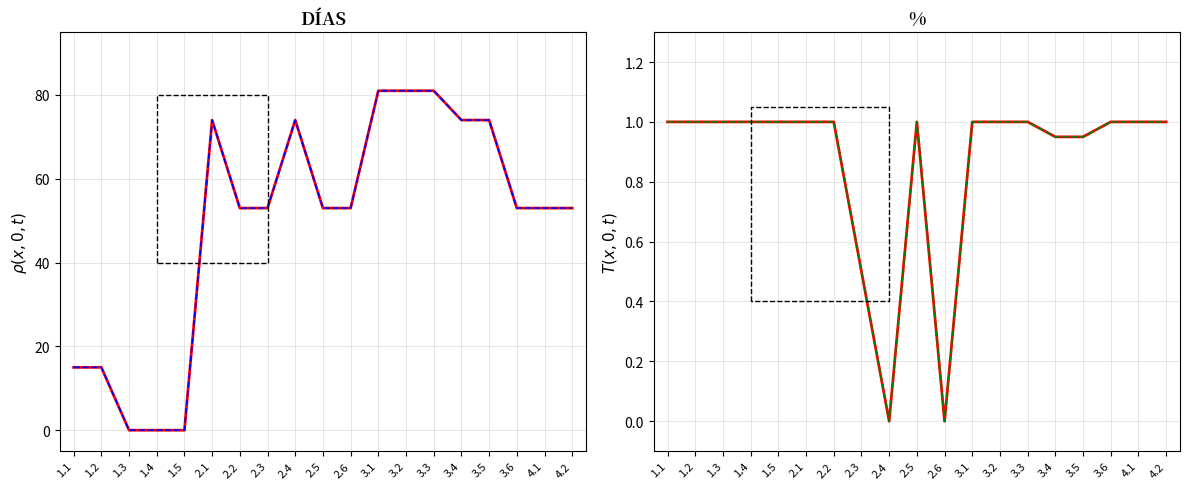

True or false: DÍAS (alt) and % (alt) intersect in this chart.

True